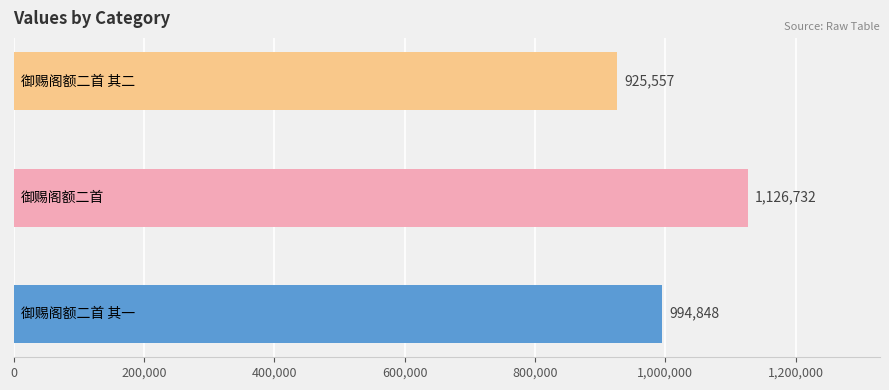

What is the greatest value displayed?

1126732